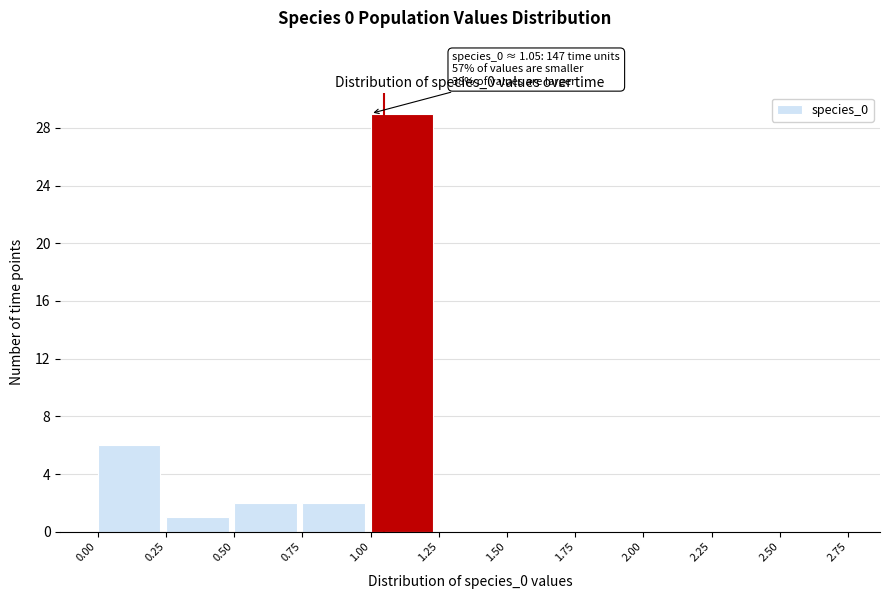

Which range on the x-axis has the tallest bar?

1.00 to 1.25